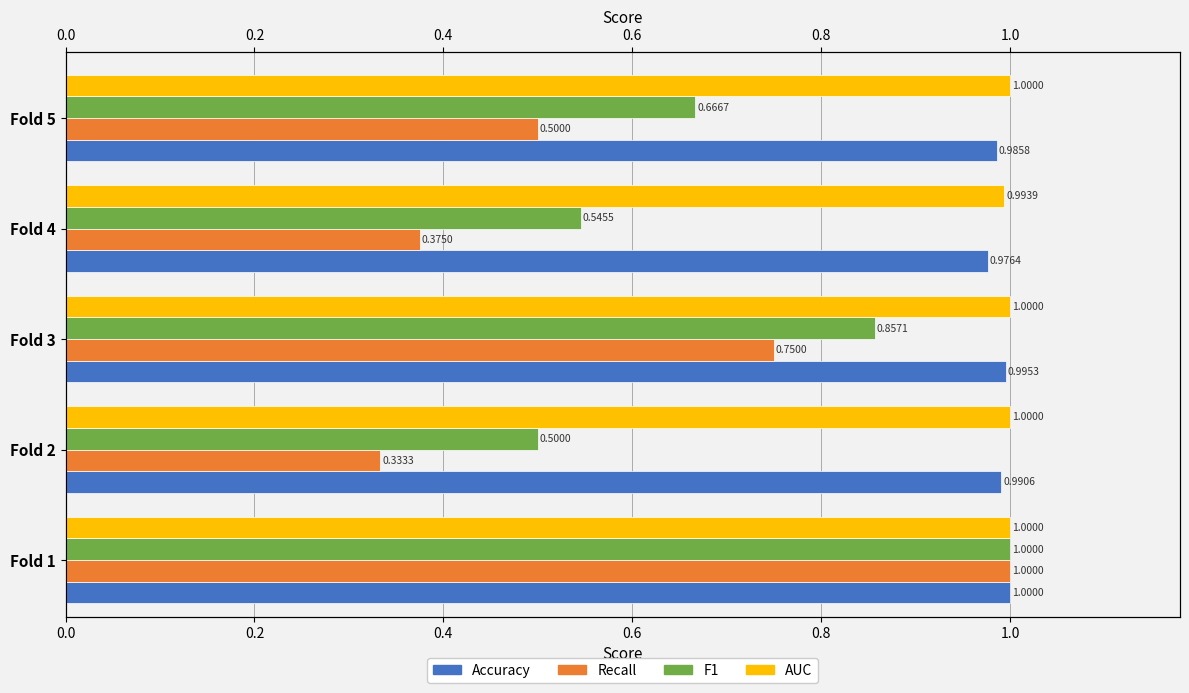

True or false: F1 has a value of 0.5 at Fold 4.

True